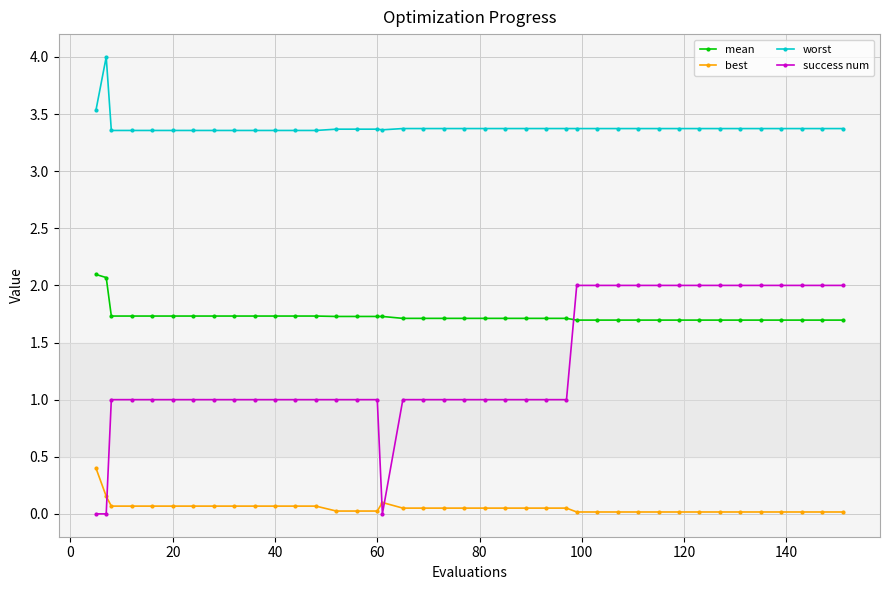

Which series has the largest range (max minus min)?

success num